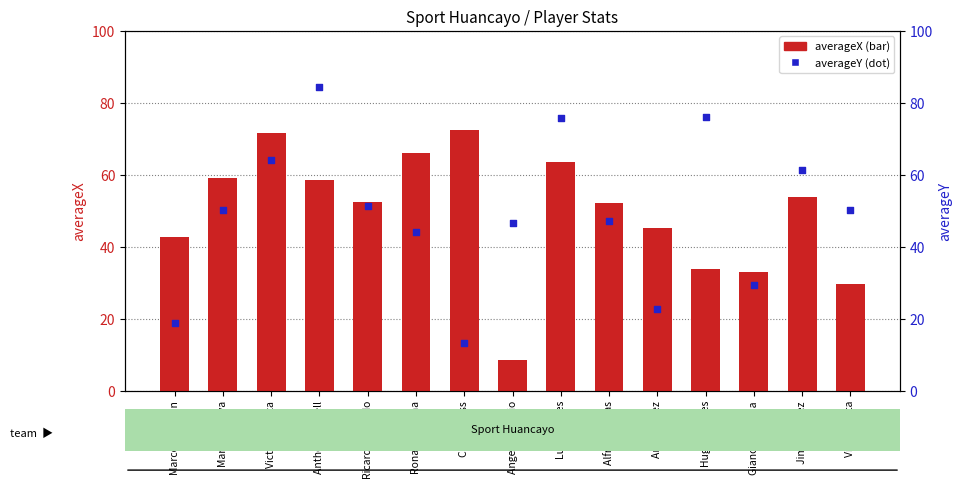

What are all the series names shown in the legend?

averageX, averageY